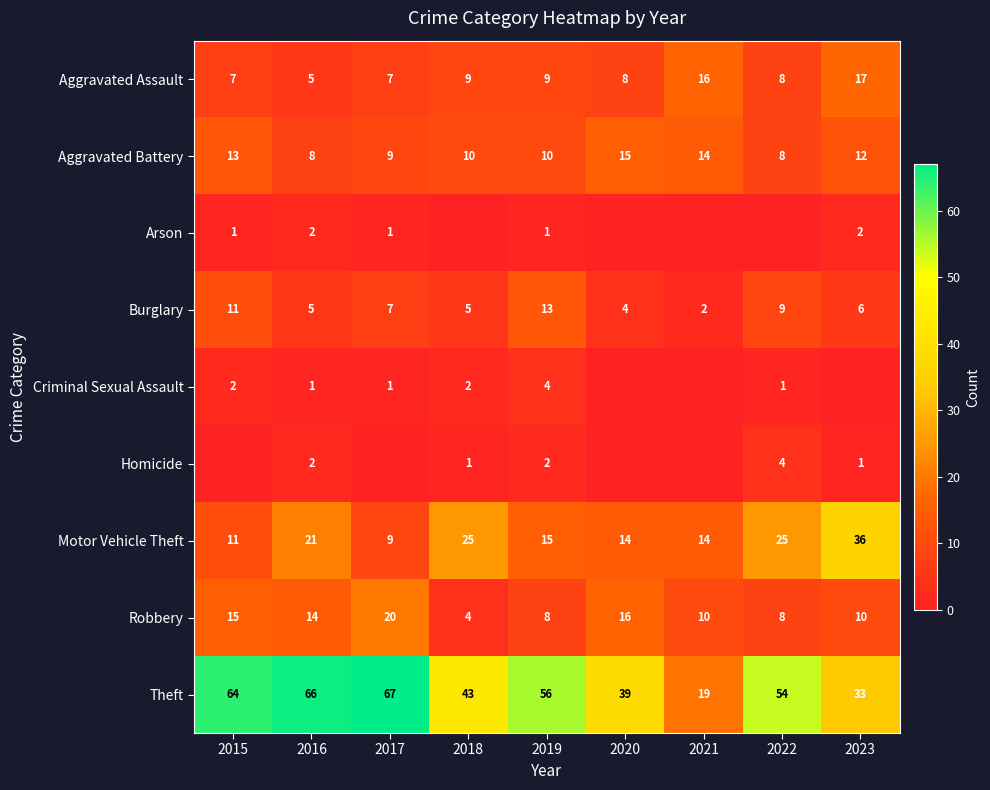

What is the average value of the Aggravated Battery series?

11